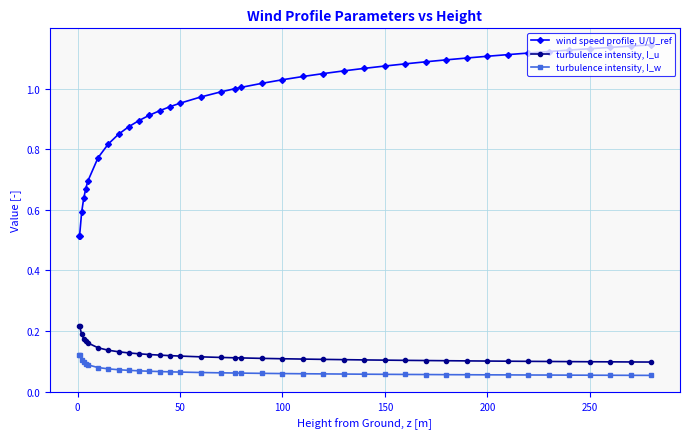

What are all the series names shown in the legend?

wind speed profile, U/U_ref, turbulence intensity, I_u, turbulence intensity, I_w